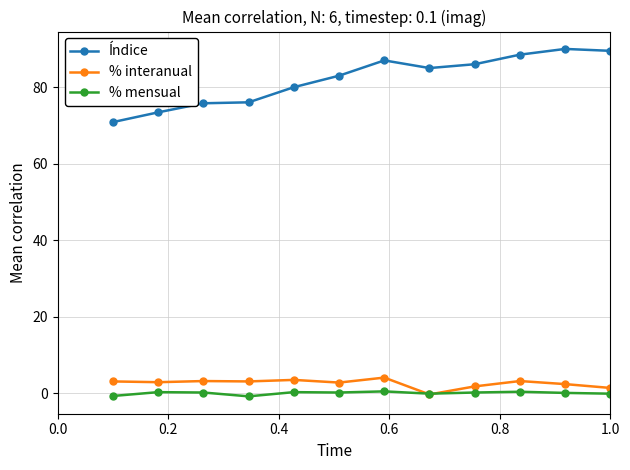

What are all the series names shown in the legend?

Índice, % interanual, % mensual